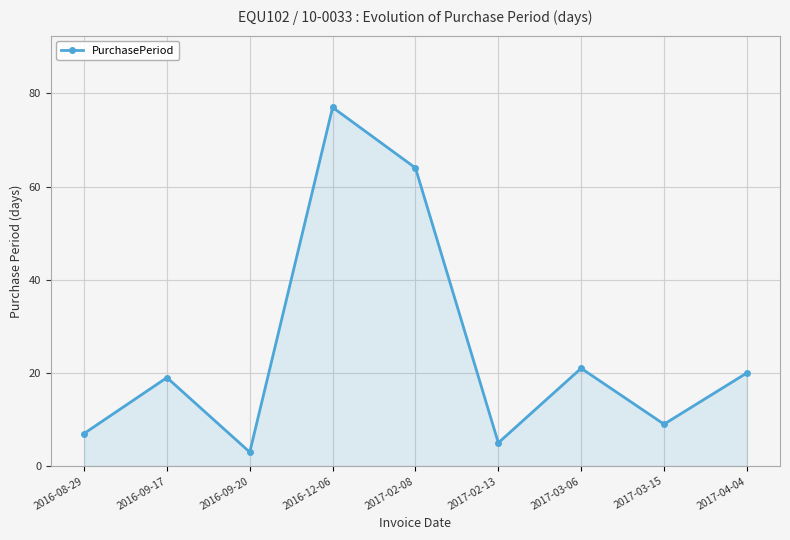

True or false: the data shows 19 at 2016-09-17.

True